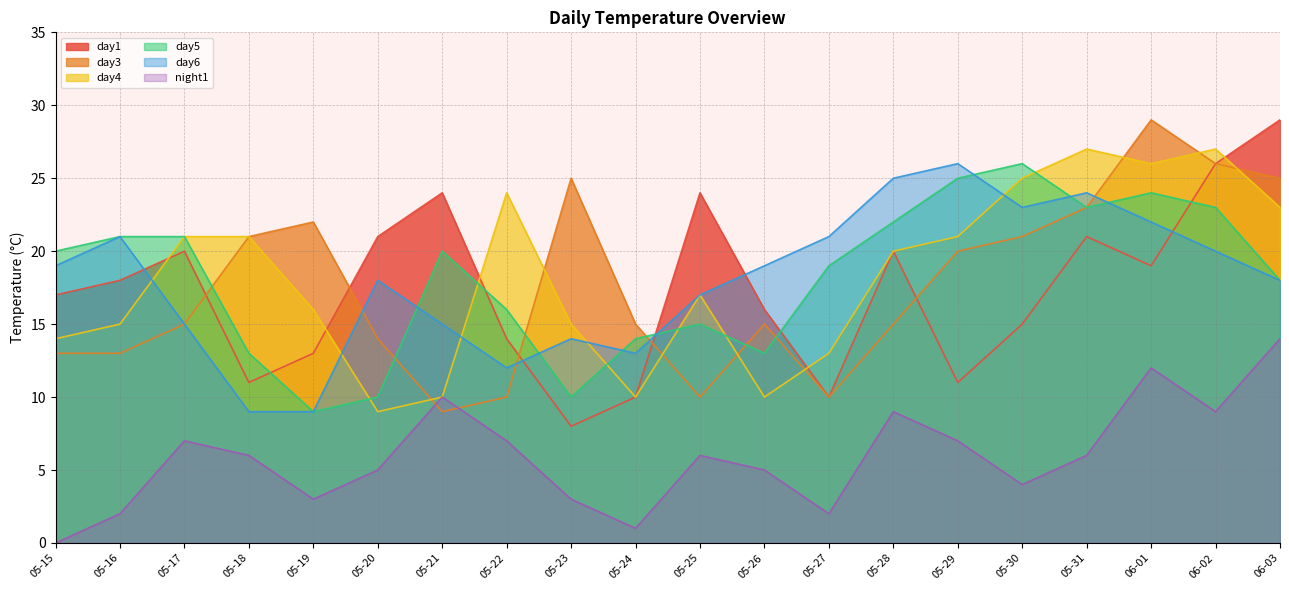

The value of day5 at 05-21 is 29. True or false?

False